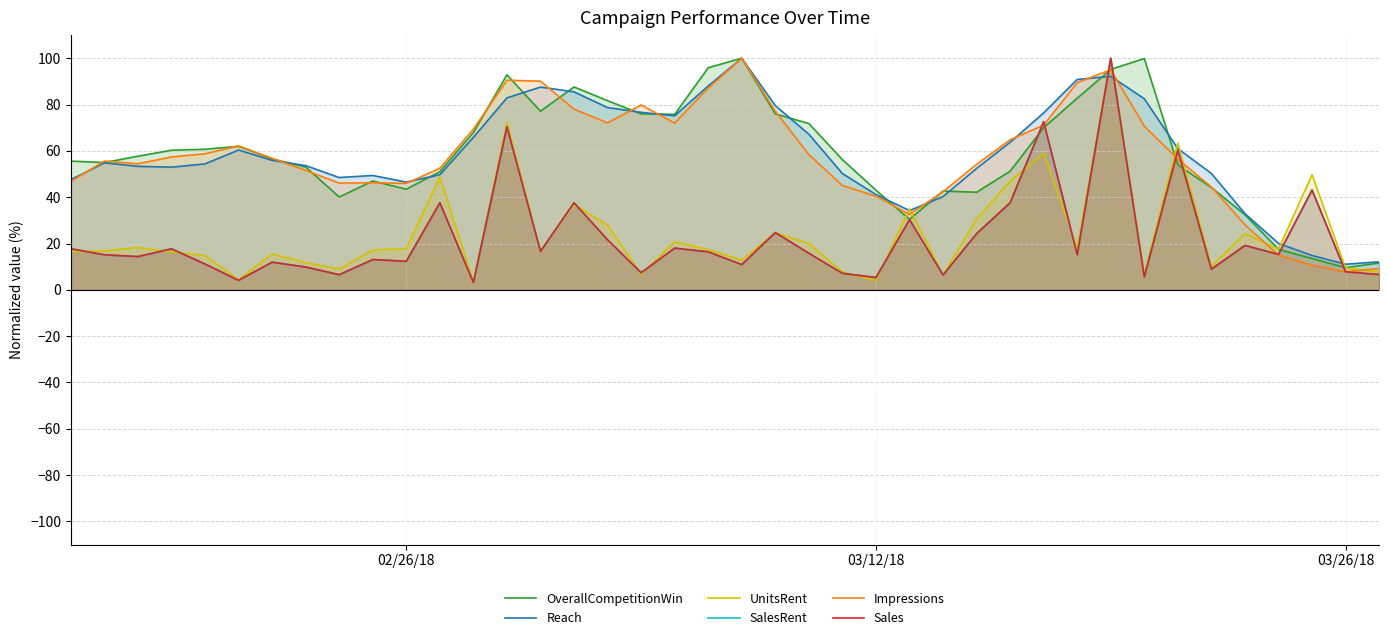

Reading left to right, list all the values displayed in this chart.

OverallCompetitionWin: 55.6	55.0	57.7	60.3	60.7	62.0	56.5	53.0	40.1	47.0	43.5	51.0	67.9	92.8	77.2	87.6	81.7	76.0	75.8	95.9	100.0	76.0	71.8	56.2	43.0	30.4	42.7	42.1	51.2	70.0	82.7	95.2	99.9	53.9	44.2	32.4	17.5	13.5	9.6	11.6
Reach: 47.6	54.8	53.3	53.0	54.4	60.4	55.9	53.6	48.5	49.4	46.5	49.7	65.9	82.9	87.6	85.5	78.7	76.6	75.2	88.0	100.0	79.5	67.2	50.2	41.2	34.2	40.3	52.4	63.7	76.4	90.8	92.2	82.5	61.0	50.2	32.9	20.1	14.8	11.0	12.1
UnitsRent: 16.5	16.8	18.3	16.4	14.8	4.3	15.5	11.8	9.0	17.2	17.8	48.7	3.5	72.2	16.9	36.9	28.0	6.8	20.8	17.4	12.8	24.6	20.0	7.7	4.0	35.0	6.4	30.6	46.9	59.1	18.1	100.0	6.8	63.4	10.2	24.3	17.6	49.7	9.4	7.7
SalesRent: 17.7	15.1	14.4	17.7	11.2	4.1	11.9	9.9	6.5	13.1	12.3	37.6	3.2	70.4	16.6	37.6	21.6	7.4	18.0	16.4	10.9	24.7	15.8	7.1	5.3	30.3	6.4	24.3	37.6	72.6	15.2	100.0	5.6	60.3	8.9	19.2	15.3	43.1	7.8	6.6
Impressions: 46.8	55.6	54.4	57.4	58.8	62.1	56.8	51.6	46.1	46.2	46.0	52.5	69.4	90.5	90.1	78.0	72.1	79.8	72.0	87.1	100.0	77.1	58.4	45.0	40.4	32.6	42.3	54.2	64.8	71.2	89.5	95.0	70.7	56.5	44.4	28.1	15.0	10.6	7.8	9.2
Sales: 17.7	15.1	14.4	17.7	11.2	4.1	11.9	9.9	6.5	13.1	12.3	37.6	3.2	70.4	16.6	37.6	21.6	7.4	18.0	16.4	10.9	24.7	15.8	7.1	5.3	30.3	6.4	24.3	37.6	72.6	15.2	100.0	5.6	60.3	8.9	19.2	15.3	43.1	7.8	6.6